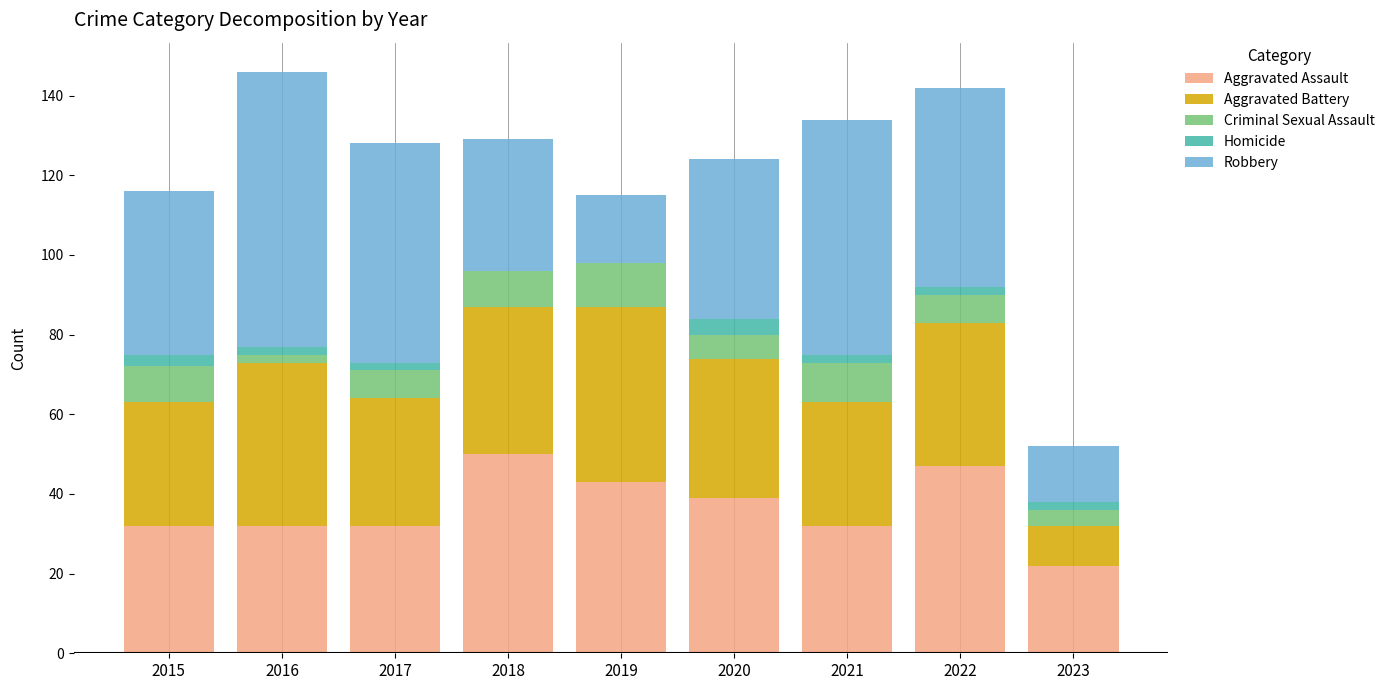

What is the total value across all series at 2019?

115